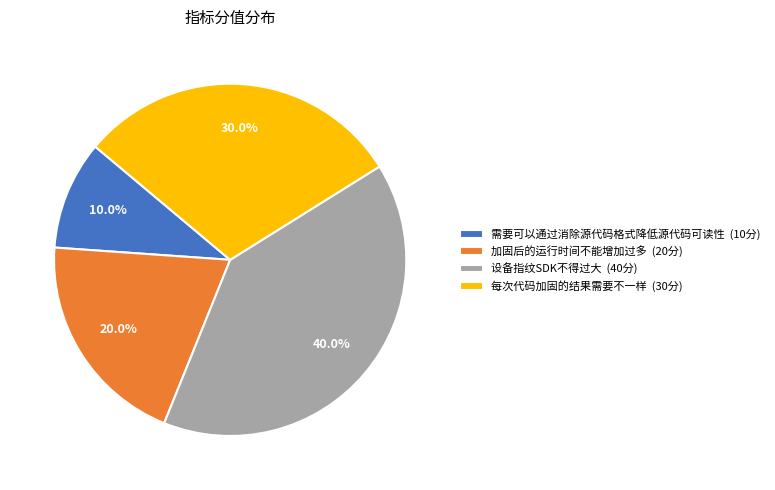

Rank the categories by value from lowest to highest.

需要可以通过消除源代码格式降低源代码可读性, 加固后的运行时间不能增加过多, 每次代码加固的结果需要不一样, 设备指纹SDK不得过大